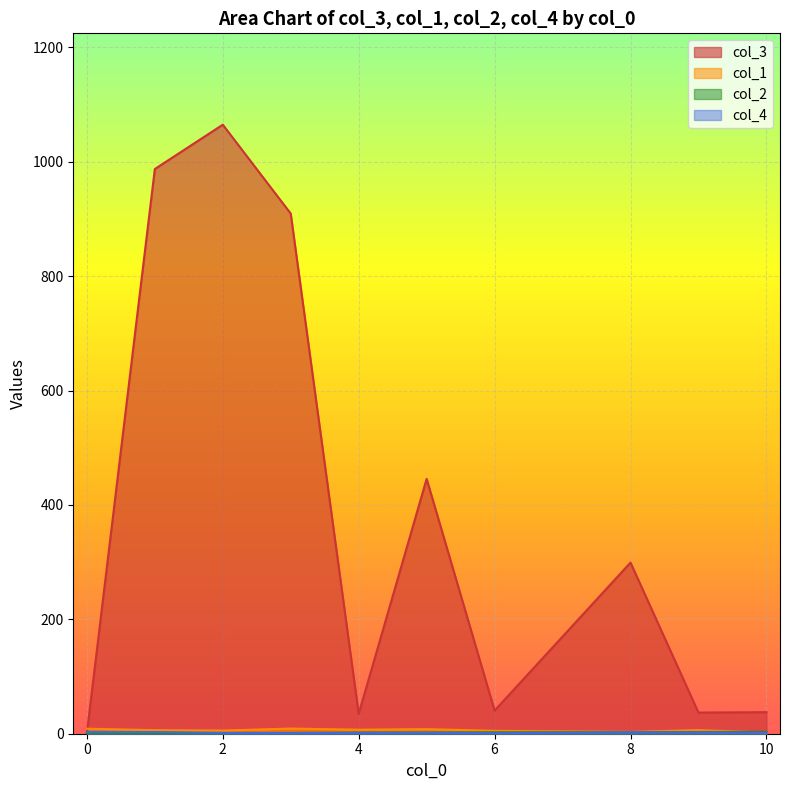

The value of col_1 at 1 is 7. True or false?

True